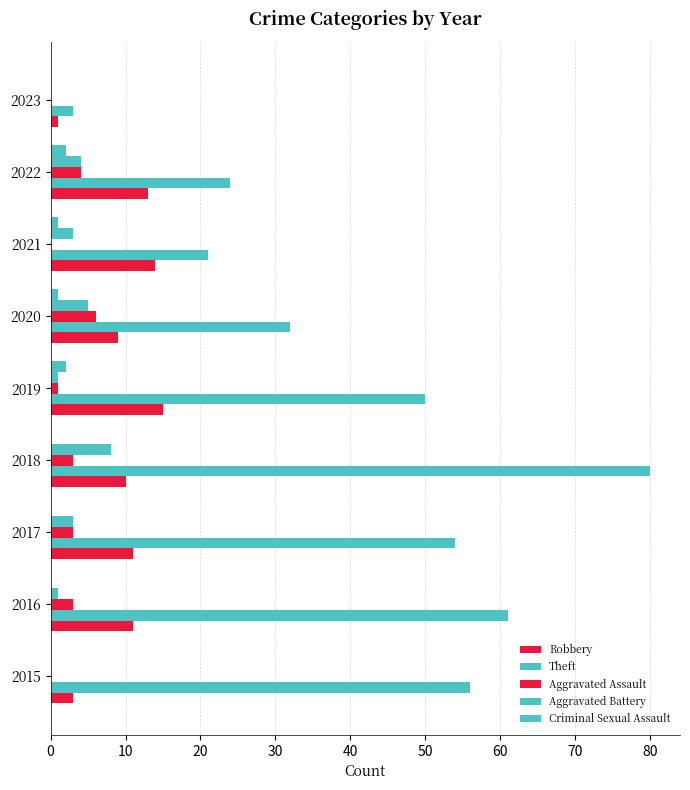

Count the number of categories in the chart.

9